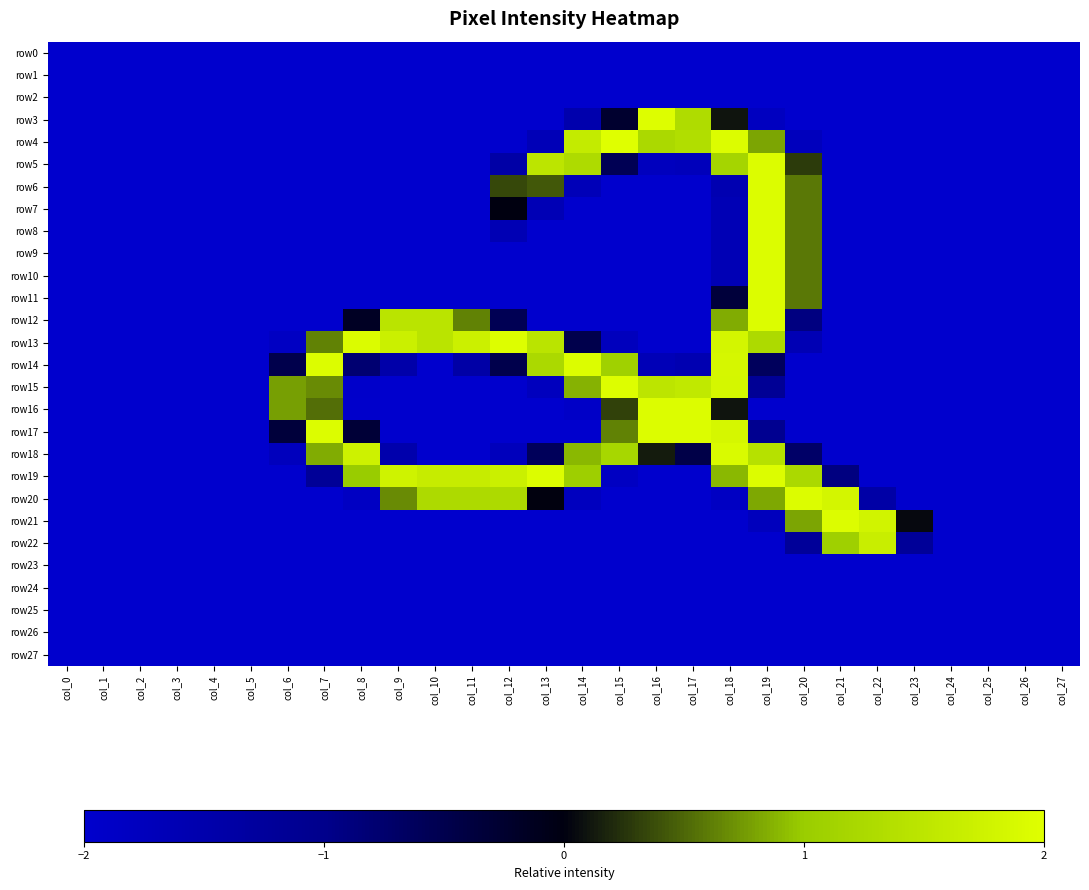

At which category does the chart reach its peak across all series?

col_15